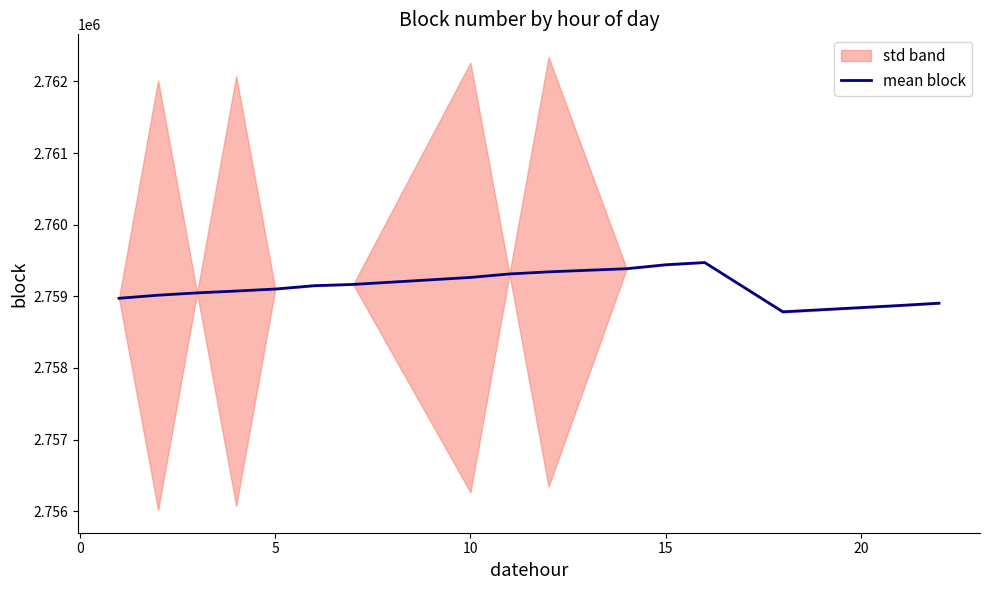

What is the maximum value for mean block?

2759471.0